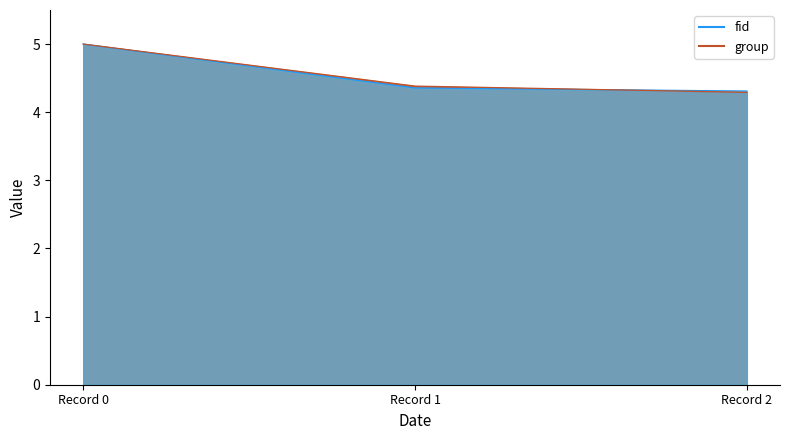

Is it true that group equals 7.0 at Record 2?

False